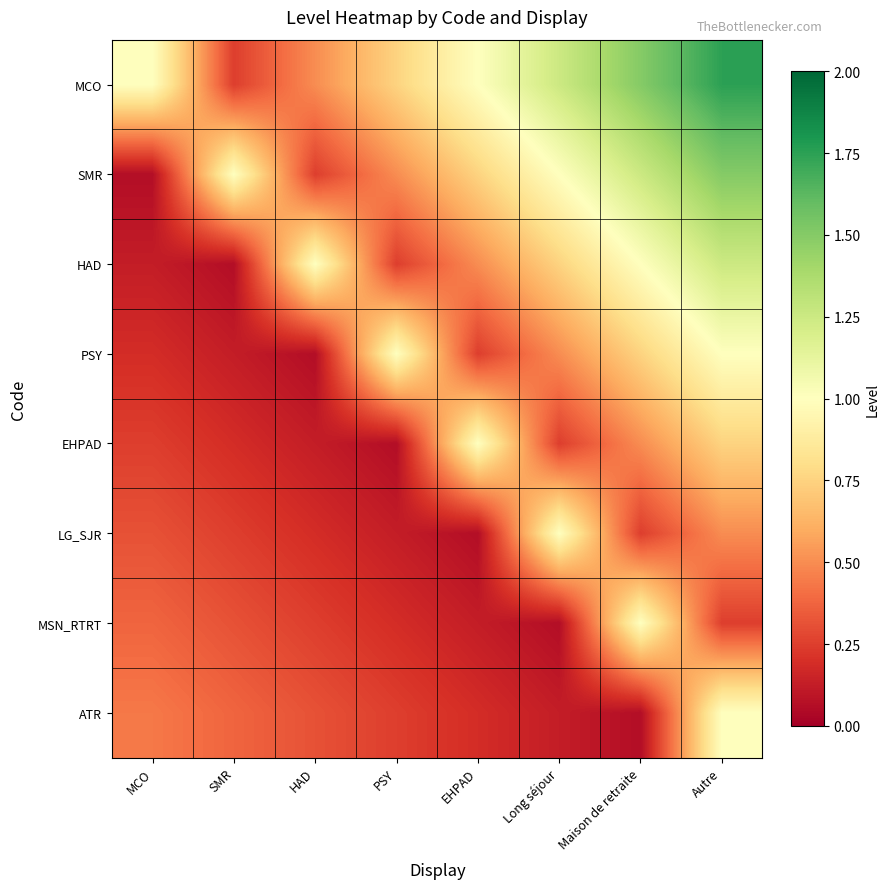

What is the difference between the highest and lowest values at Autre?

1.5